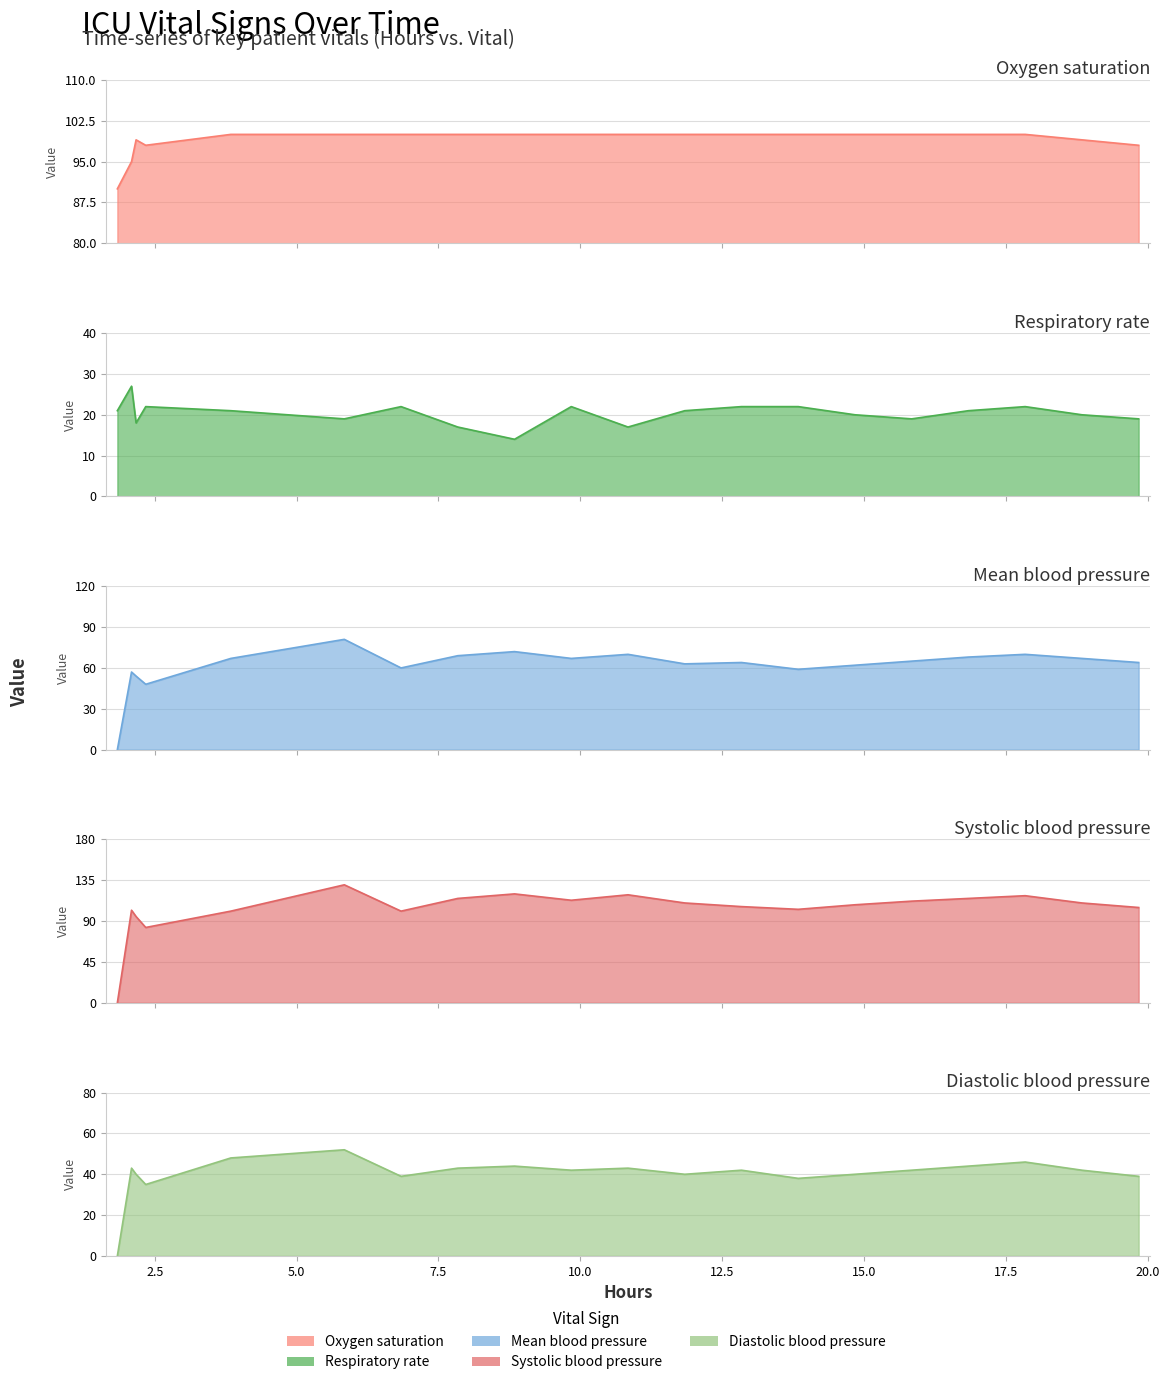

What is the value of the Diastolic blood pressure point at the 8th from the left?

43